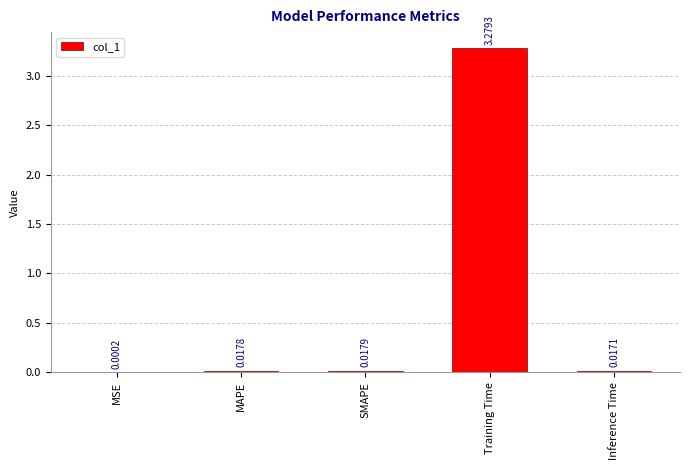

Are the bars grouped side by side (vs. stacked)?

No